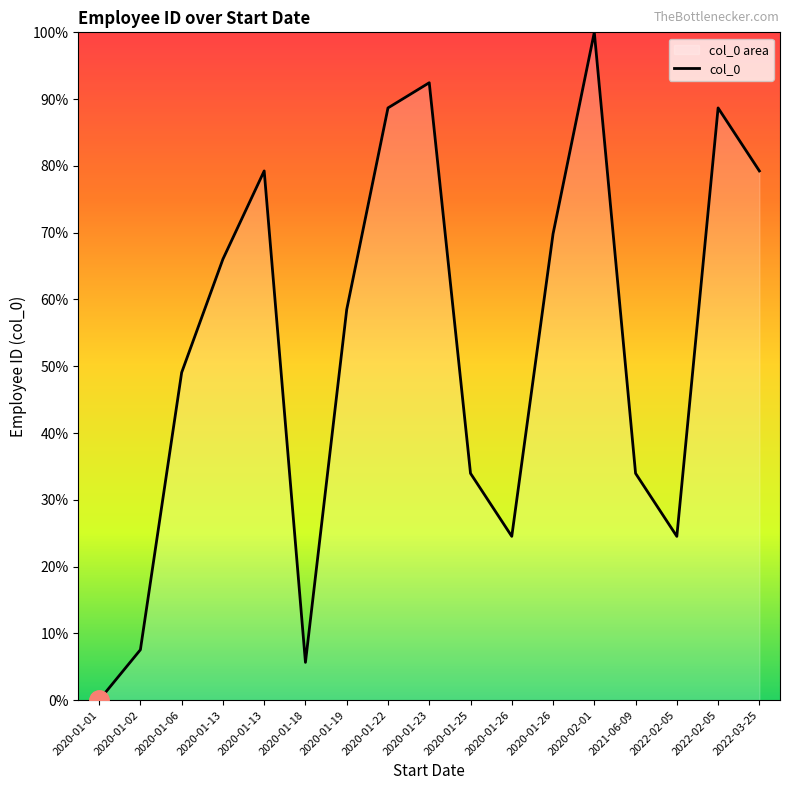

Rank the categories by value from highest to lowest.

2020-02-01, 2020-01-23, 2020-01-22, 2022-02-05, 2020-01-13, 2022-03-25, 2020-01-26, 2020-01-13, 2020-01-19, 2020-01-06, 2020-01-25, 2021-06-09, 2020-01-26, 2022-02-05, 2020-01-02, 2020-01-18, 2020-01-01